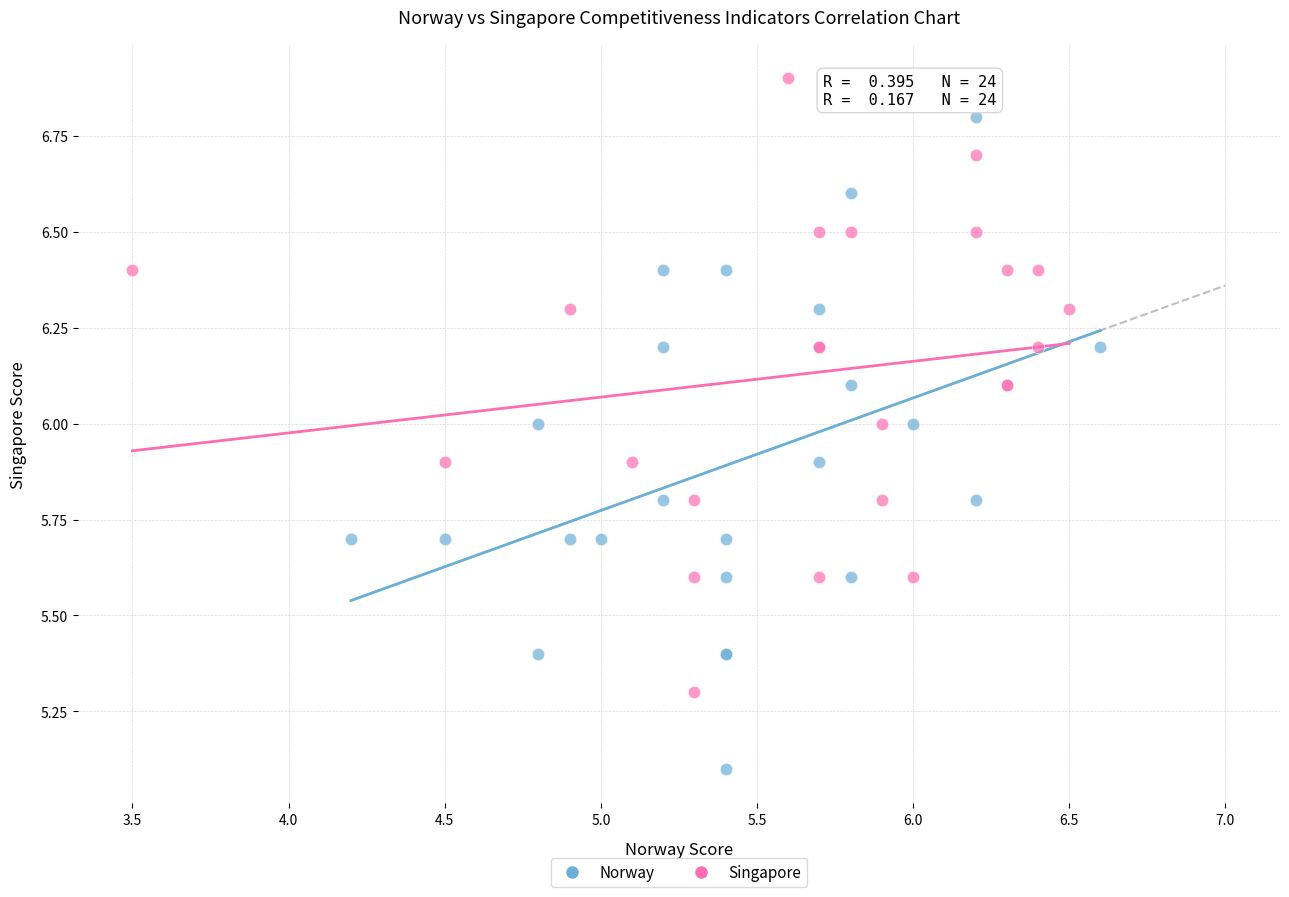

Which series has the widest spread of Y values?

Norway